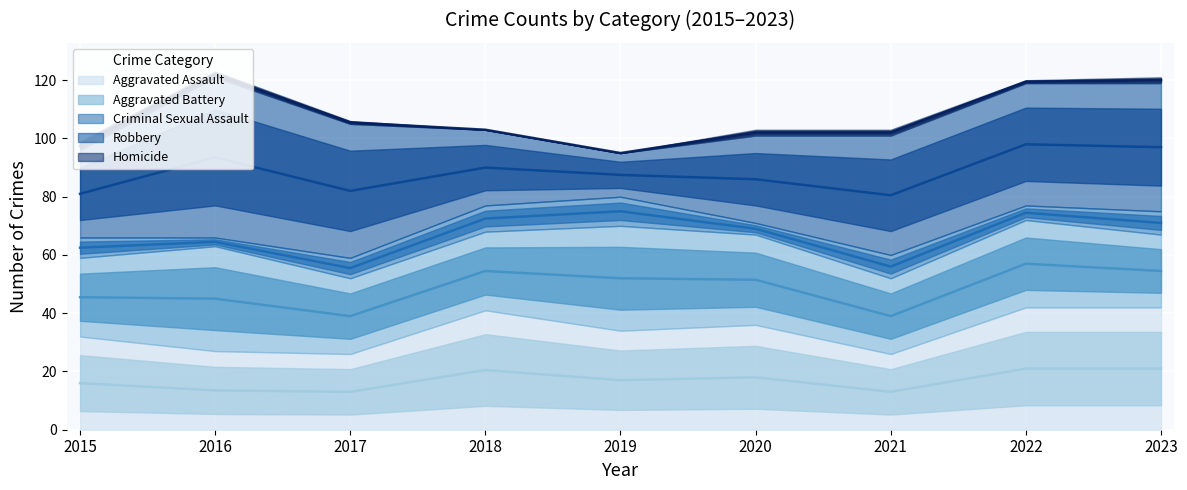

Where is Aggravated Assault nearest to the value 34?

2019